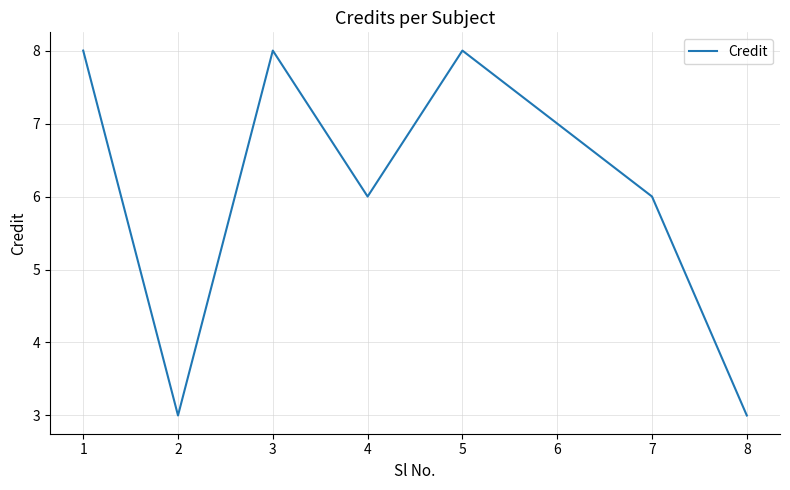

What is the difference between the values at 2 and 4?

3